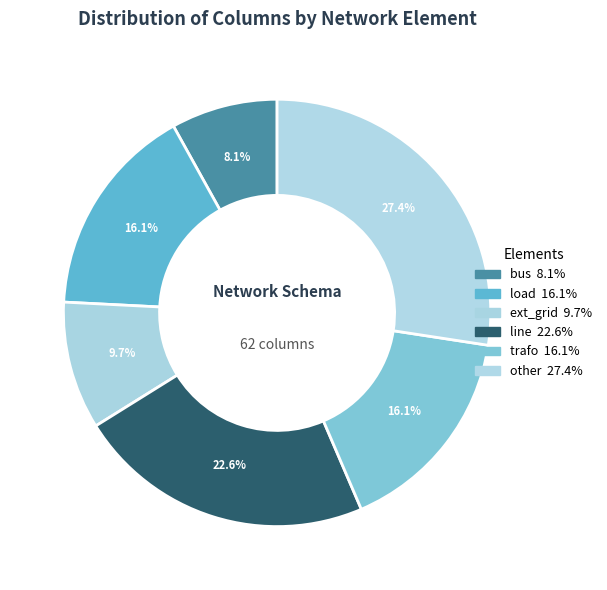

To the nearest percent, what is the average slice percentage?

17%